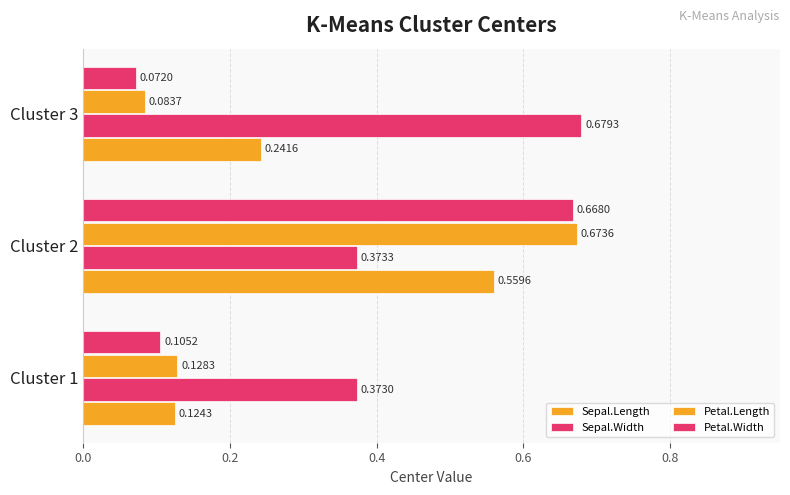

What is the maximum value for Sepal.Length?

0.6